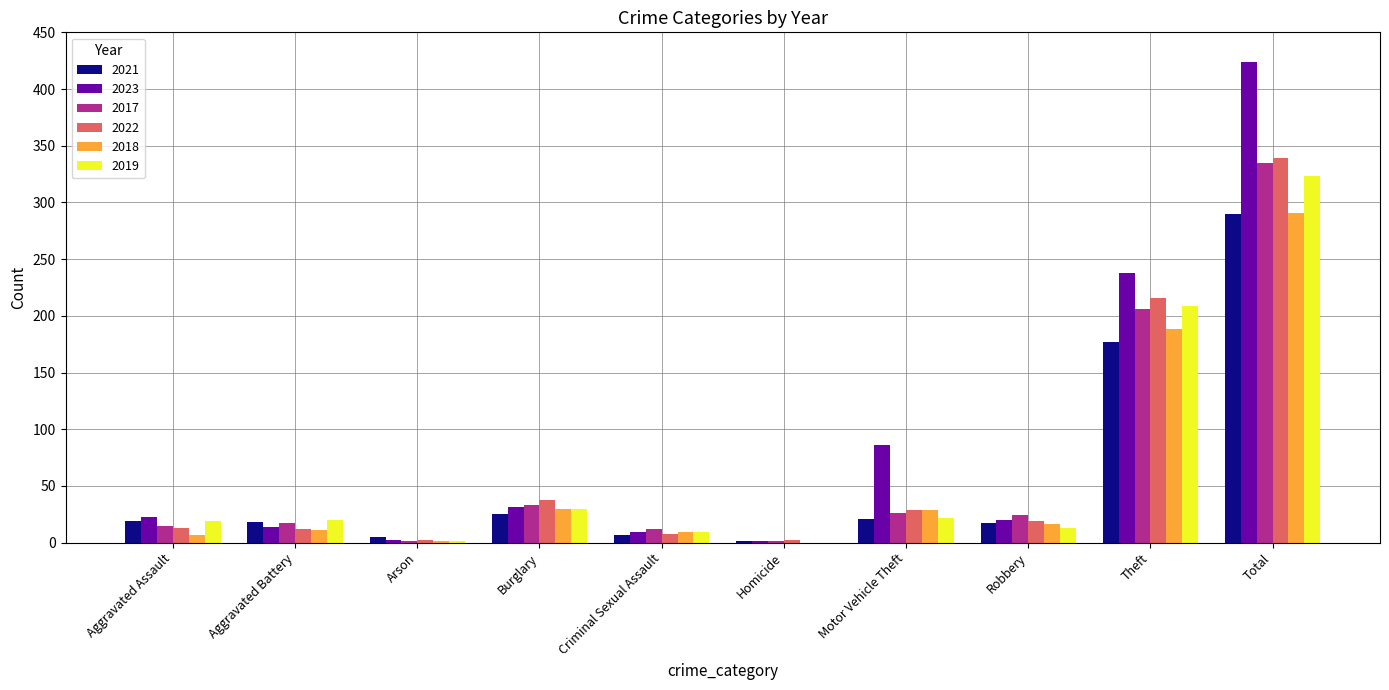

How many series are shown in this chart?

6